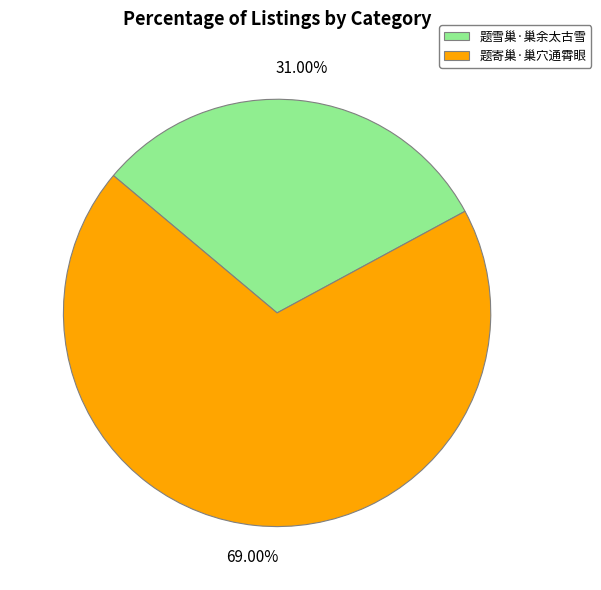

To the nearest percent, what is the difference between the largest and smallest slice percentages?

38%